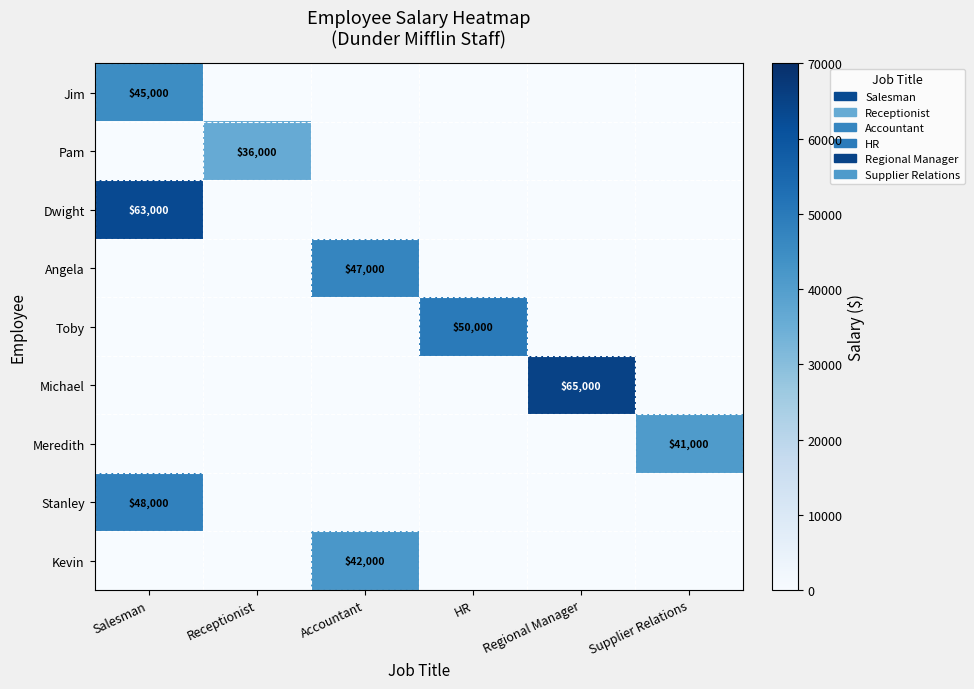

Which series has the largest range (max minus min)?

Michael